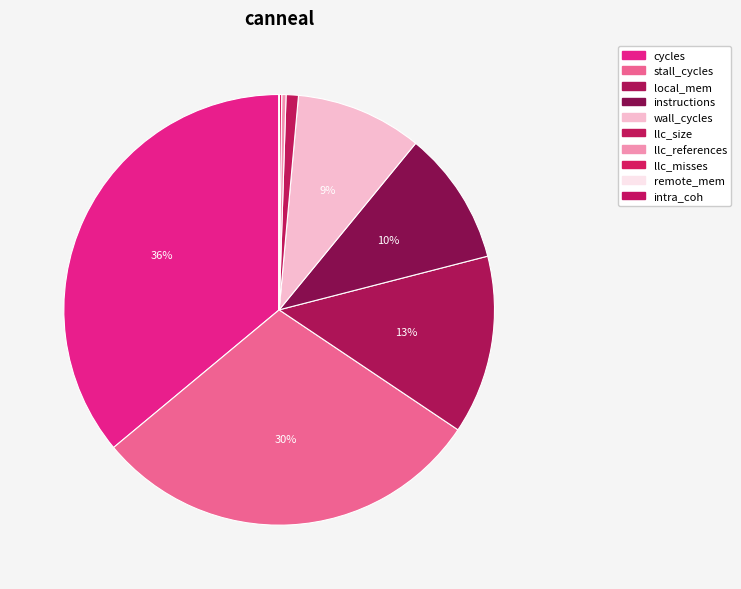

Does instructions account for over 50% of the chart?

No